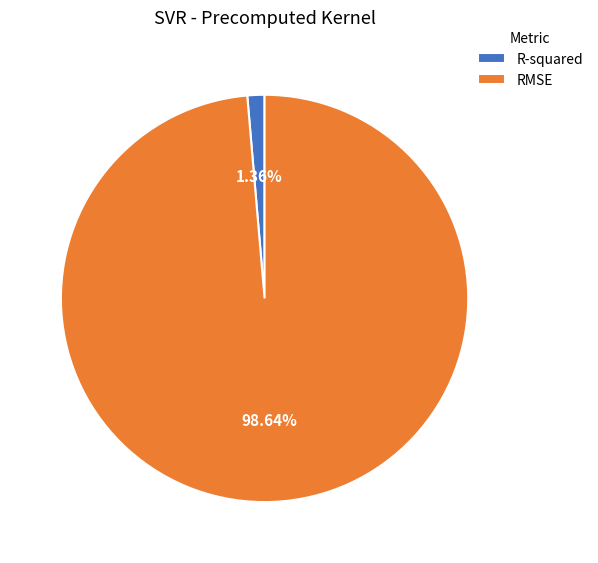

Is there any slice that represents more than half of the pie?

Yes